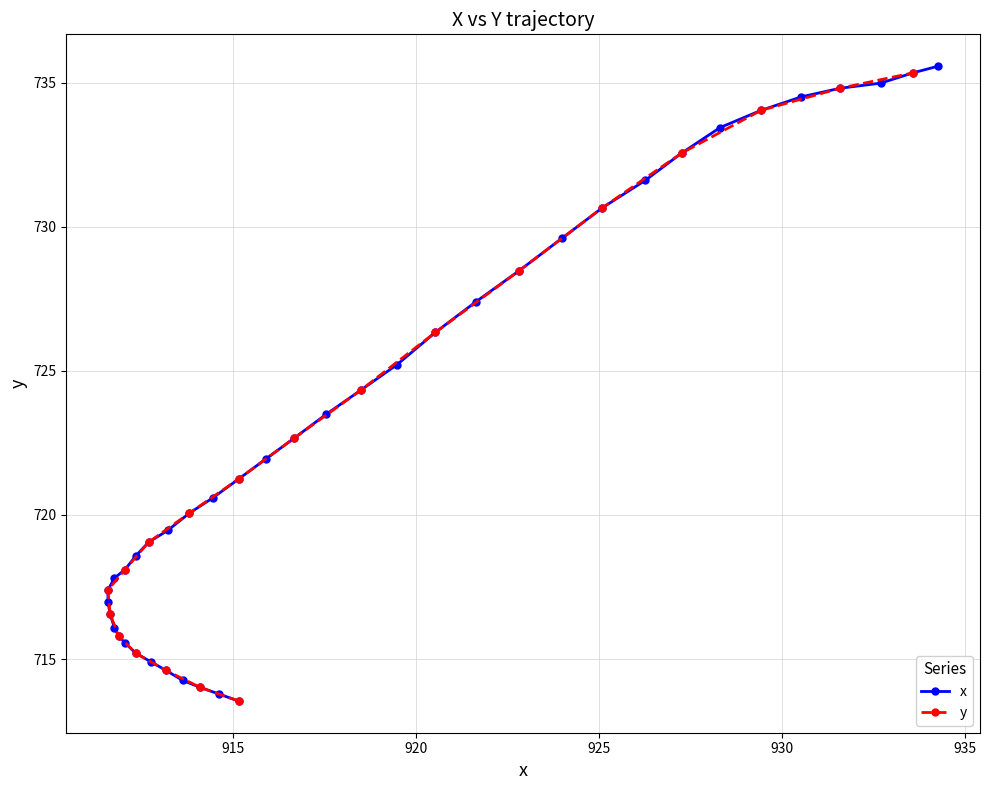

Count the number of categories in the chart.

40